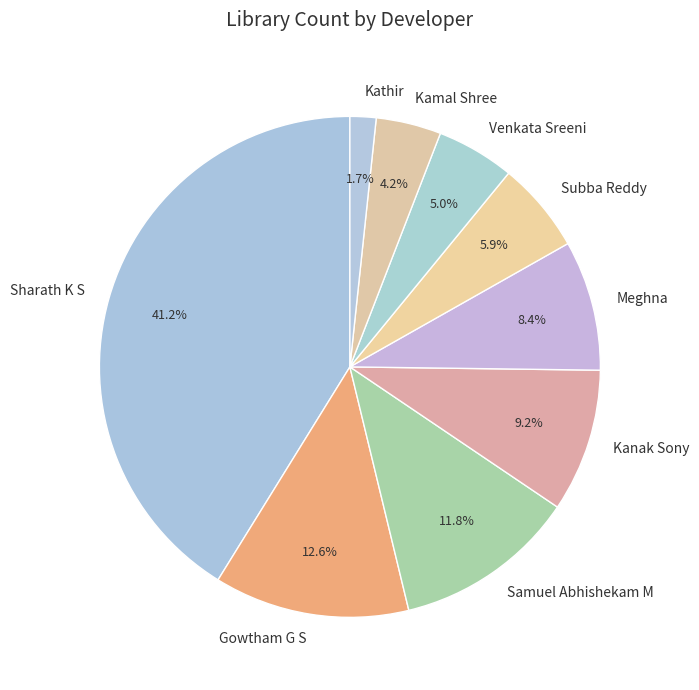

What is the smallest slice in the pie chart?

Kathir